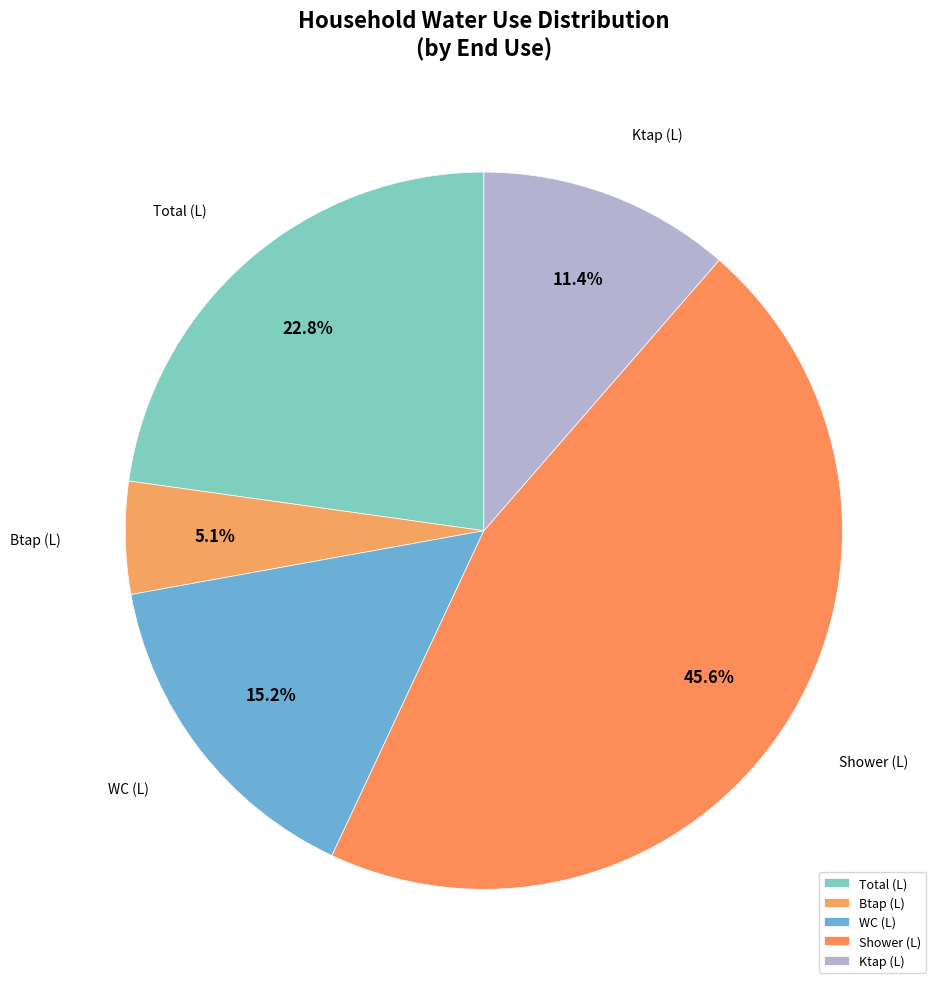

Rank the categories by value from highest to lowest.

Shower (L), Total (L), WC (L), Ktap (L), Btap (L)